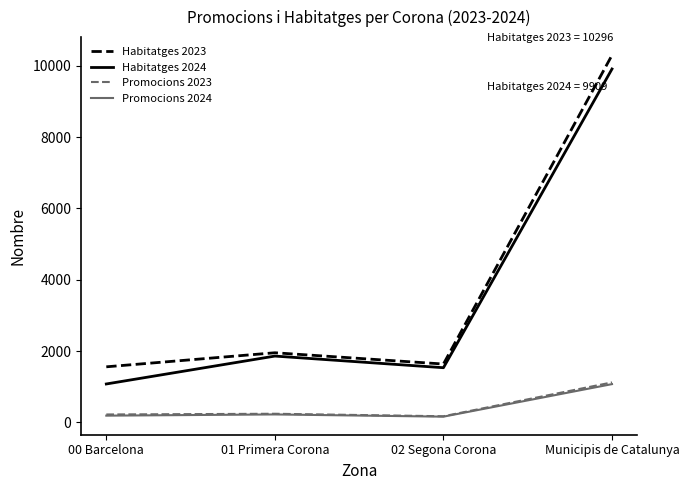

True or false: Promocions 2023 has more than 2 interior local peaks.

False